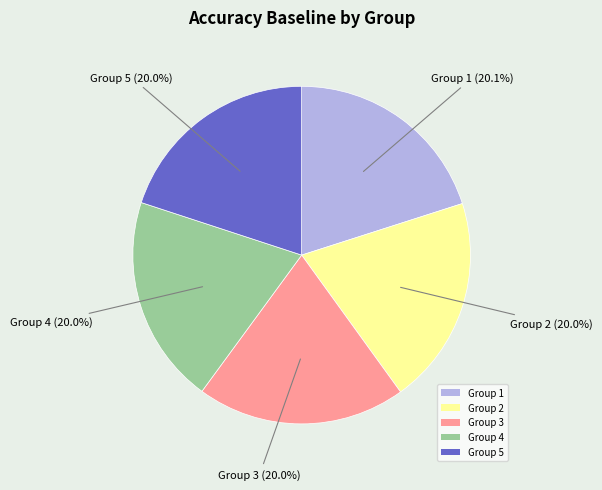

Is the sum of Group 1 and Group 4 greater than half?

No